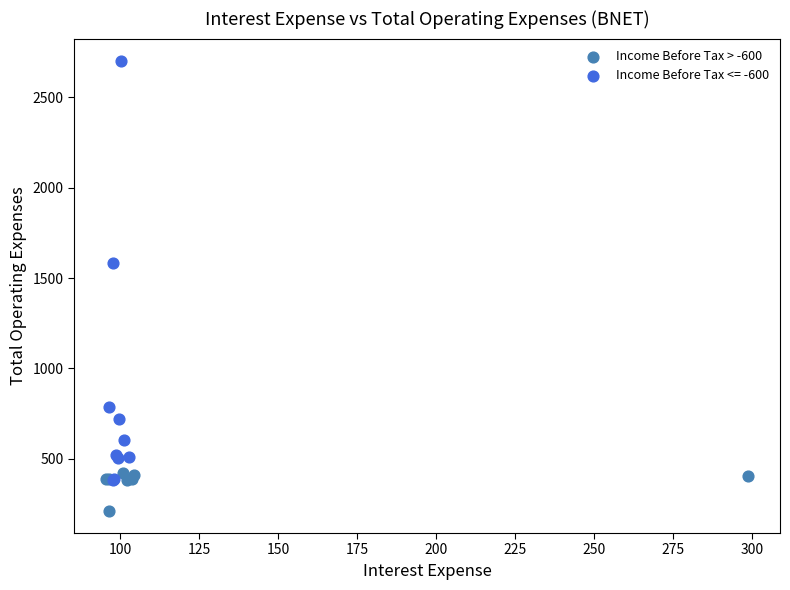

Which series contains the lowest Y value?

Income Before Tax > -600